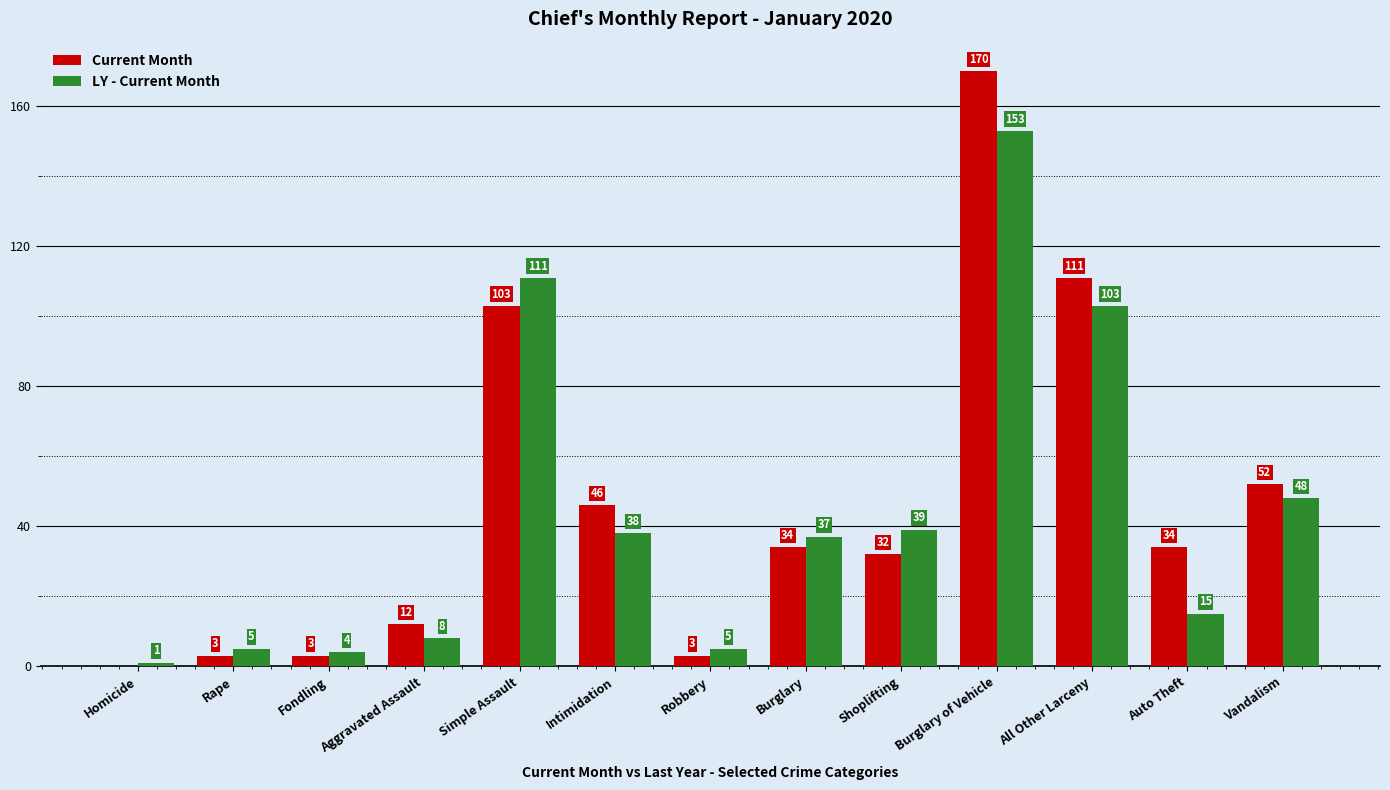

Reading left to right, transcribe all the data shown in this chart.

Current Month: Homicide=0	Rape=3	Fondling=3	Aggravated Assault=12	Simple Assault=103	Intimidation=46	Robbery=3	Burglary=34	Shoplifting=32	Burglary of Vehicle=170	All Other Larceny=111	Auto Theft=34	Vandalism=52
LY - Current Month: Homicide=1	Rape=5	Fondling=4	Aggravated Assault=8	Simple Assault=111	Intimidation=38	Robbery=5	Burglary=37	Shoplifting=39	Burglary of Vehicle=153	All Other Larceny=103	Auto Theft=15	Vandalism=48